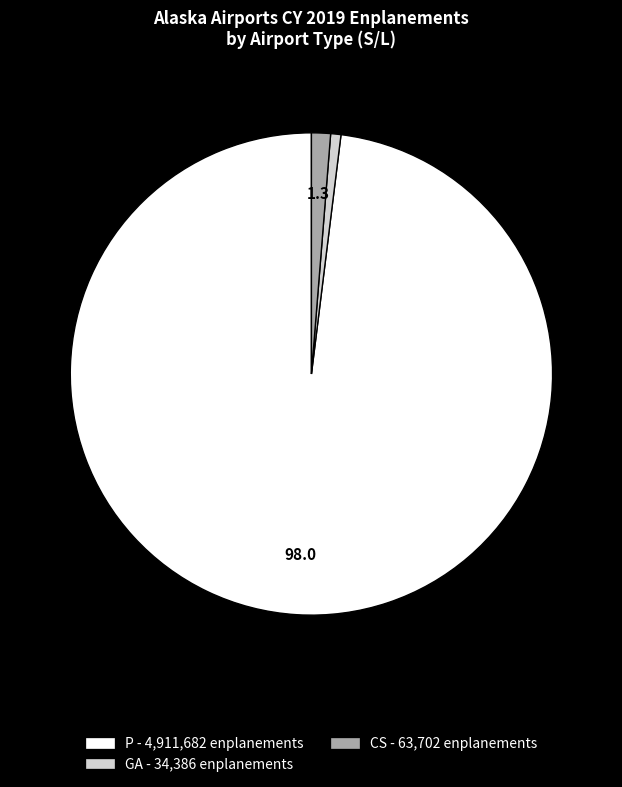

Rank the categories by value from highest to lowest.

P, CS, GA